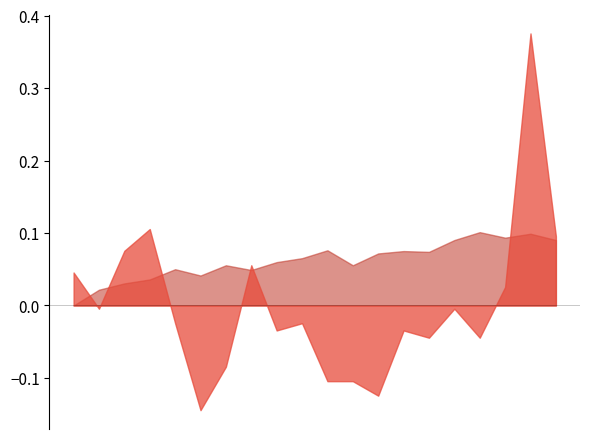

Between 2022-11-29 and 2022-11-17, which is larger?

2022-11-29